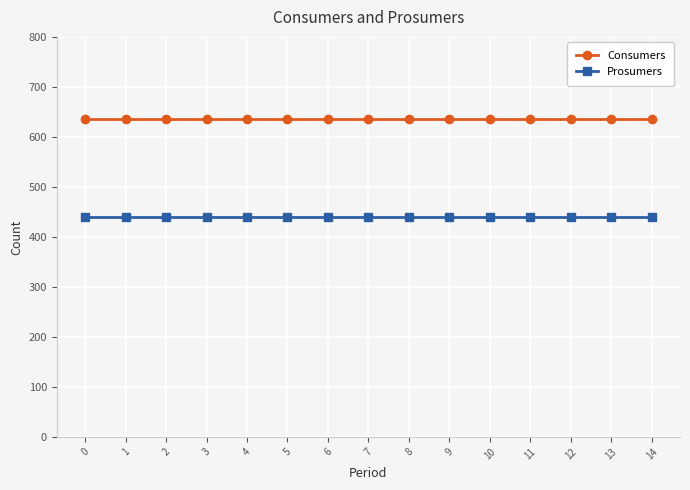

Rank the series by their maximum value, from lowest to highest.

Prosumers, Consumers